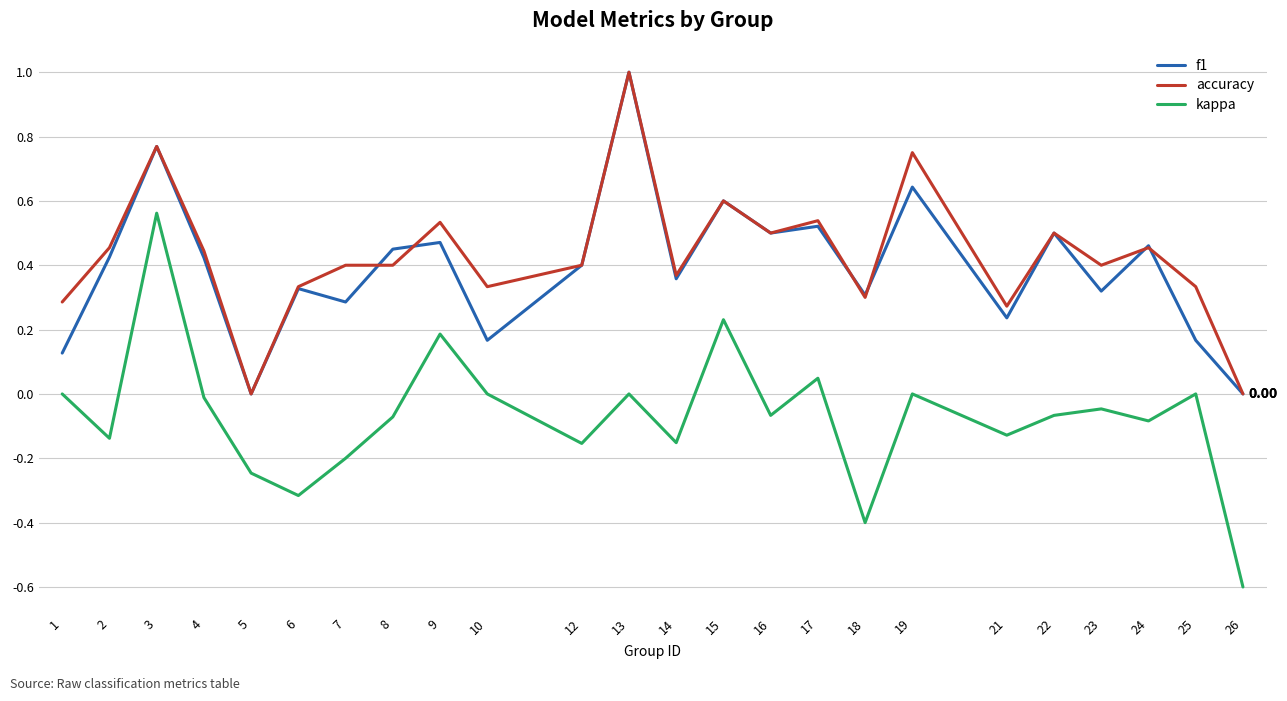

At which category does kappa reach its first local peak?

3